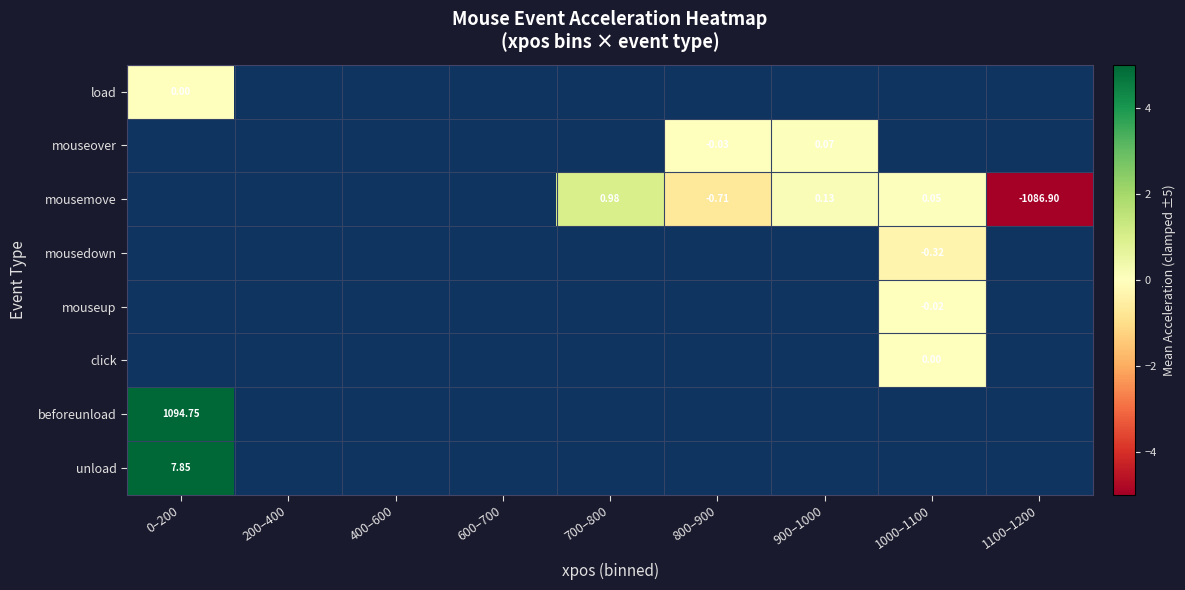

Is the value of mousedown at 700–800 greater than the value of unload at 800–900?

No